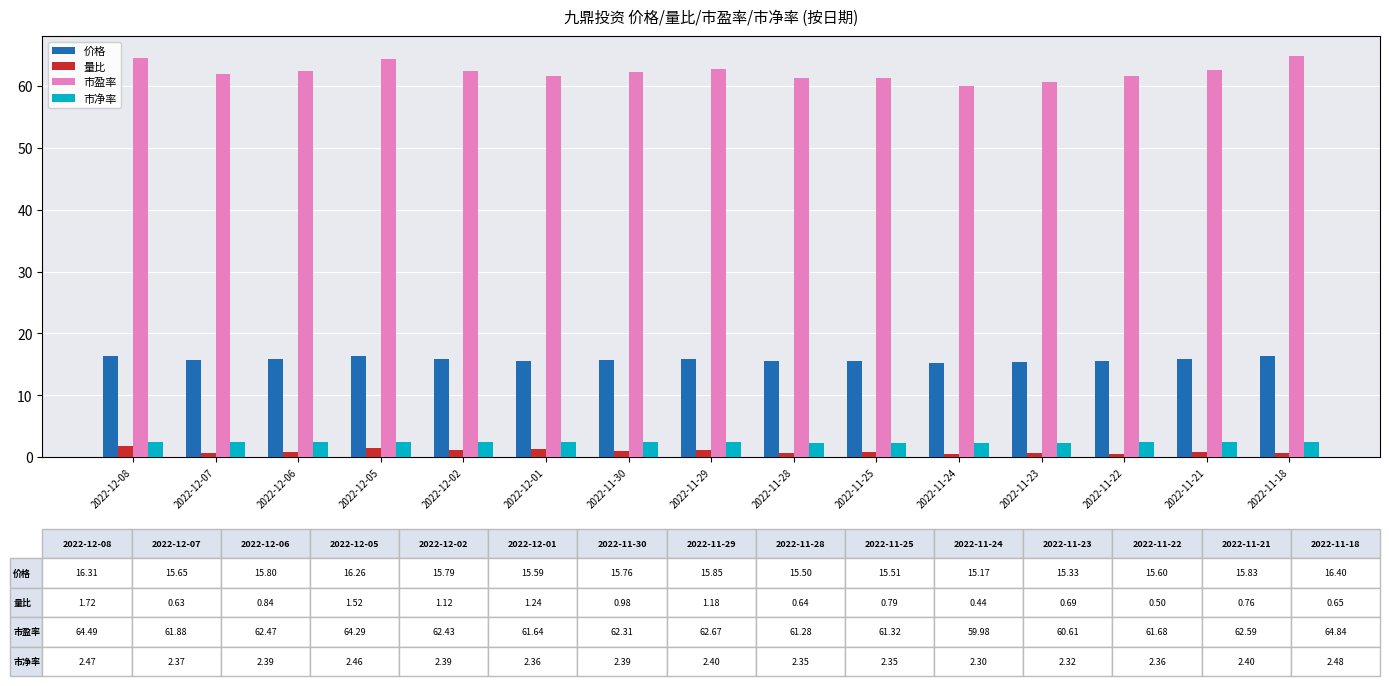

What is the lowest value of the 市净率 series?

2.3